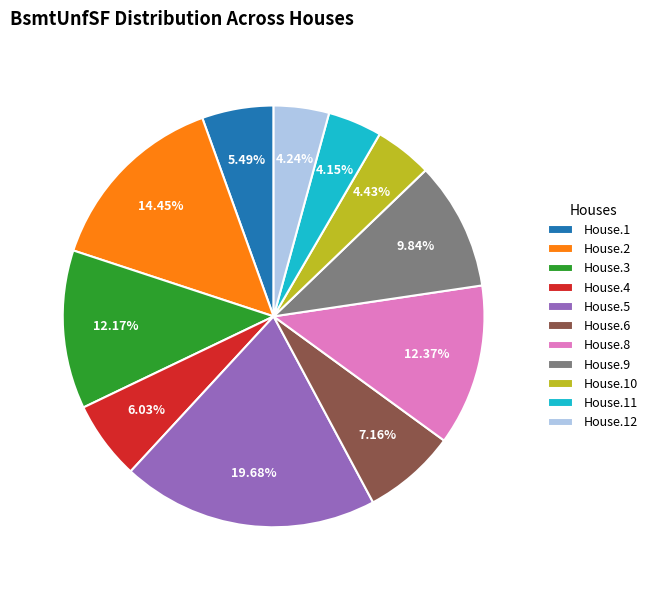

Between House.11 and House.1, which is larger?

House.1